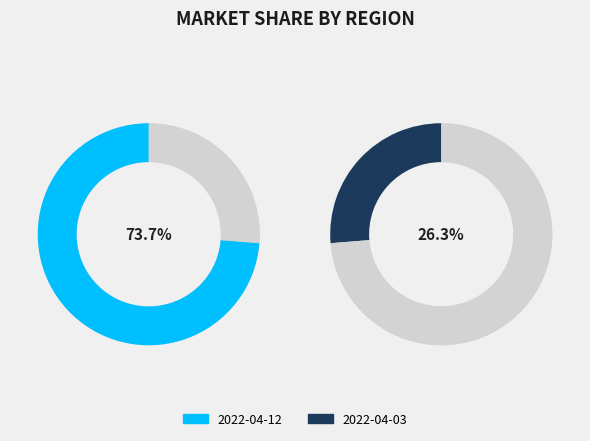

Rank the categories by value from lowest to highest.

2022-04-03, 2022-04-12